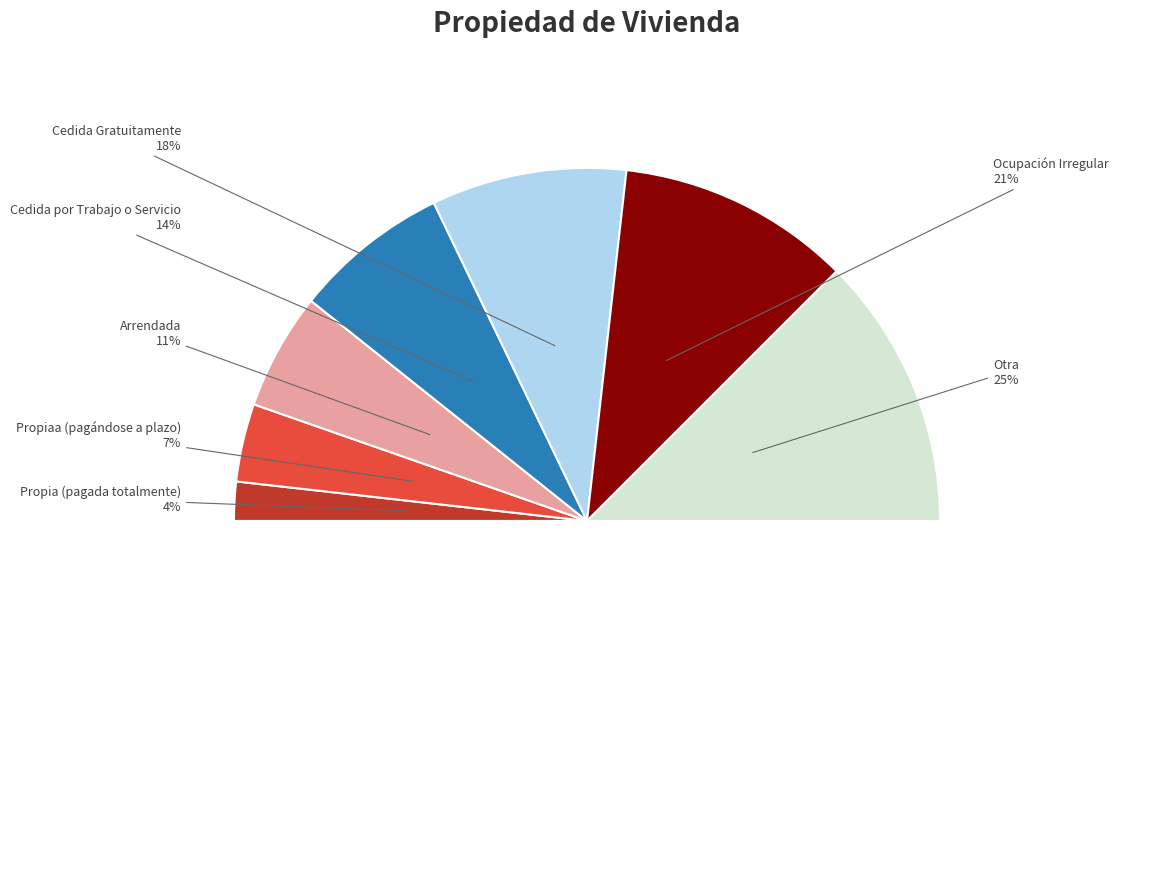

How many slices are in this pie chart?

7